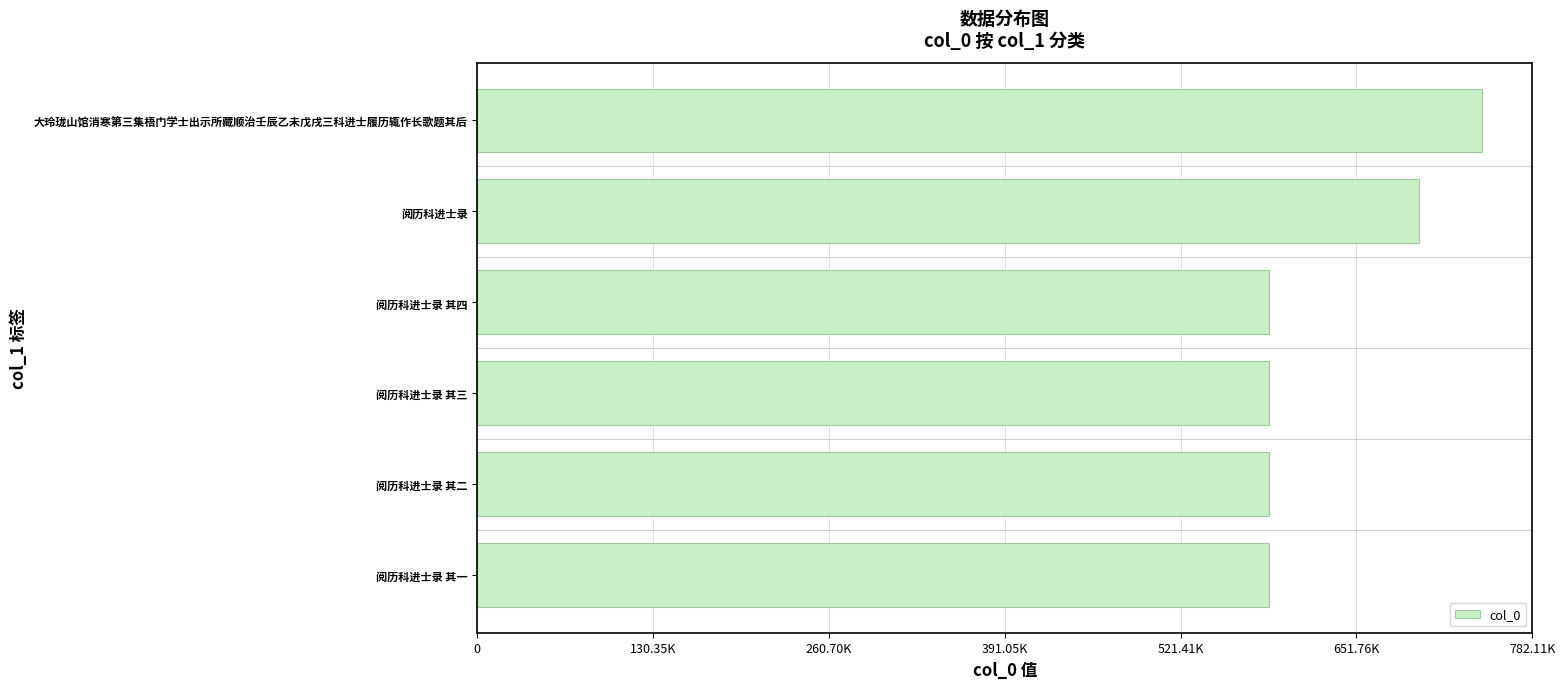

Are the bars grouped side by side (vs. stacked)?

No